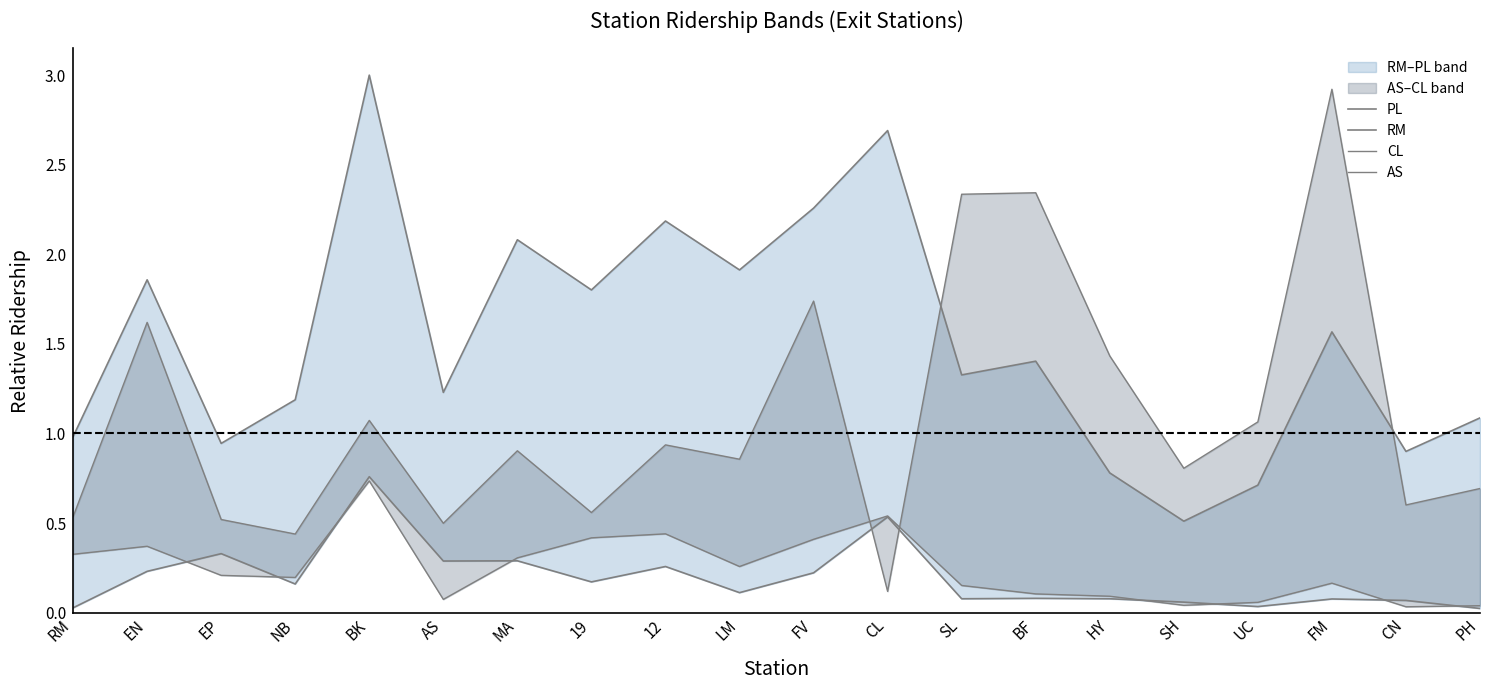

How many lines are shown in the chart?

4